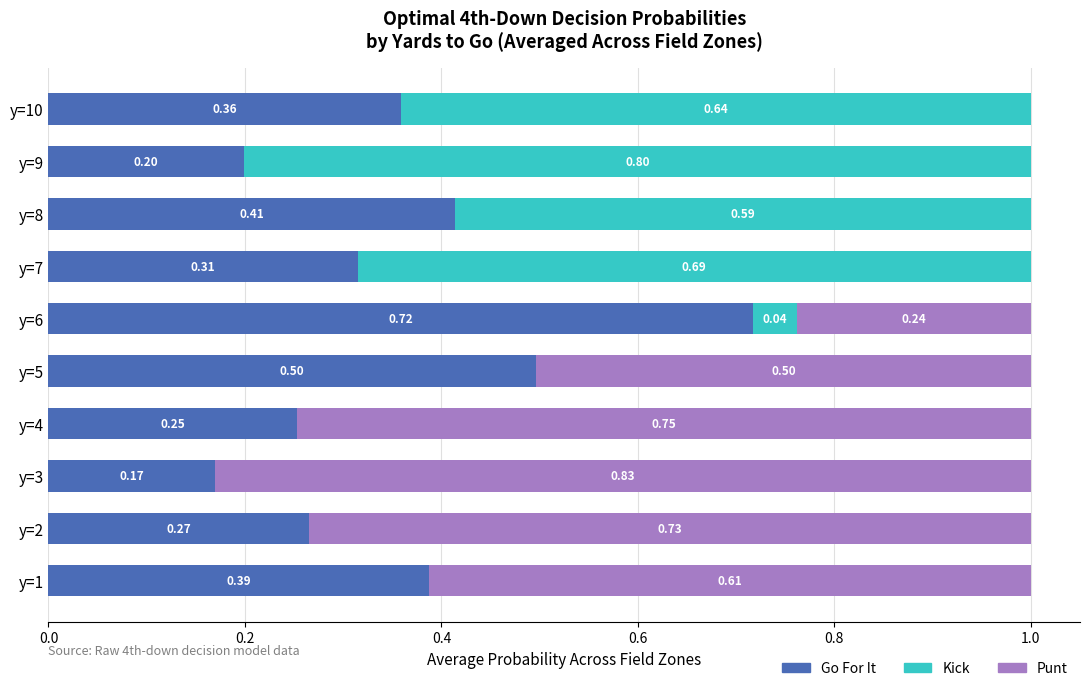

What is the total value across all series at y=7?

1.0